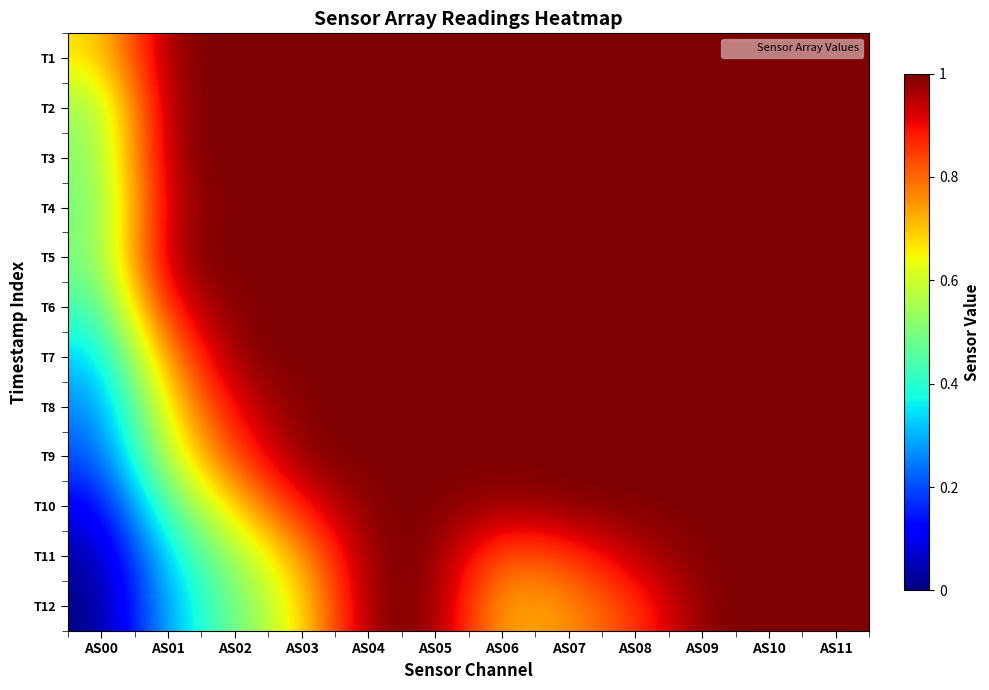

Reading left to right, what are all the values shown in this chart?

T1: AS00=0.7	AS01=1.0	AS02=1.0	AS03=1.0	AS04=1.0	AS05=1.0	AS06=1.0	AS07=1.0	AS08=1.0	AS09=1.0	AS10=1.0	AS11=1.0
T2: AS00=0.5	AS01=1.0	AS02=1.0	AS03=1.0	AS04=1.0	AS05=1.0	AS06=1.0	AS07=1.0	AS08=1.0	AS09=1.0	AS10=1.0	AS11=1.0
T3: AS00=0.5	AS01=1.0	AS02=1.0	AS03=1.0	AS04=1.0	AS05=1.0	AS06=1.0	AS07=1.0	AS08=1.0	AS09=1.0	AS10=1.0	AS11=1.0
T4: AS00=0.5	AS01=1.0	AS02=1.0	AS03=1.0	AS04=1.0	AS05=1.0	AS06=1.0	AS07=1.0	AS08=1.0	AS09=1.0	AS10=1.0	AS11=1.0
T5: AS00=0.5	AS01=1.0	AS02=1.0	AS03=1.0	AS04=1.0	AS05=1.0	AS06=1.0	AS07=1.0	AS08=1.0	AS09=1.0	AS10=1.0	AS11=1.0
T6: AS00=0.4	AS01=0.9	AS02=1.0	AS03=1.0	AS04=1.0	AS05=1.0	AS06=1.0	AS07=1.0	AS08=1.0	AS09=1.0	AS10=1.0	AS11=1.0
T7: AS00=0.3	AS01=0.8	AS02=1.0	AS03=1.0	AS04=1.0	AS05=1.0	AS06=1.0	AS07=1.0	AS08=1.0	AS09=1.0	AS10=1.0	AS11=1.0
T8: AS00=0.2	AS01=0.7	AS02=0.9	AS03=1.0	AS04=1.0	AS05=1.0	AS06=1.0	AS07=1.0	AS08=1.0	AS09=1.0	AS10=1.0	AS11=1.0
T9: AS00=0.2	AS01=0.6	AS02=0.8	AS03=1.0	AS04=1.0	AS05=1.0	AS06=1.0	AS07=1.0	AS08=1.0	AS09=1.0	AS10=1.0	AS11=1.0
T10: AS00=0.1	AS01=0.5	AS02=0.7	AS03=0.9	AS04=1.0	AS05=1.0	AS06=1.0	AS07=1.0	AS08=1.0	AS09=1.0	AS10=1.0	AS11=1.0
T11: AS00=0.0	AS01=0.3	AS02=0.5	AS03=0.7	AS04=1.0	AS05=1.0	AS06=0.8	AS07=0.8	AS08=1.0	AS09=1.0	AS10=1.0	AS11=1.0
T12: AS00=0.0	AS01=0.3	AS02=0.5	AS03=0.7	AS04=1.0	AS05=1.0	AS06=0.7	AS07=0.8	AS08=0.8	AS09=1.0	AS10=1.0	AS11=1.0